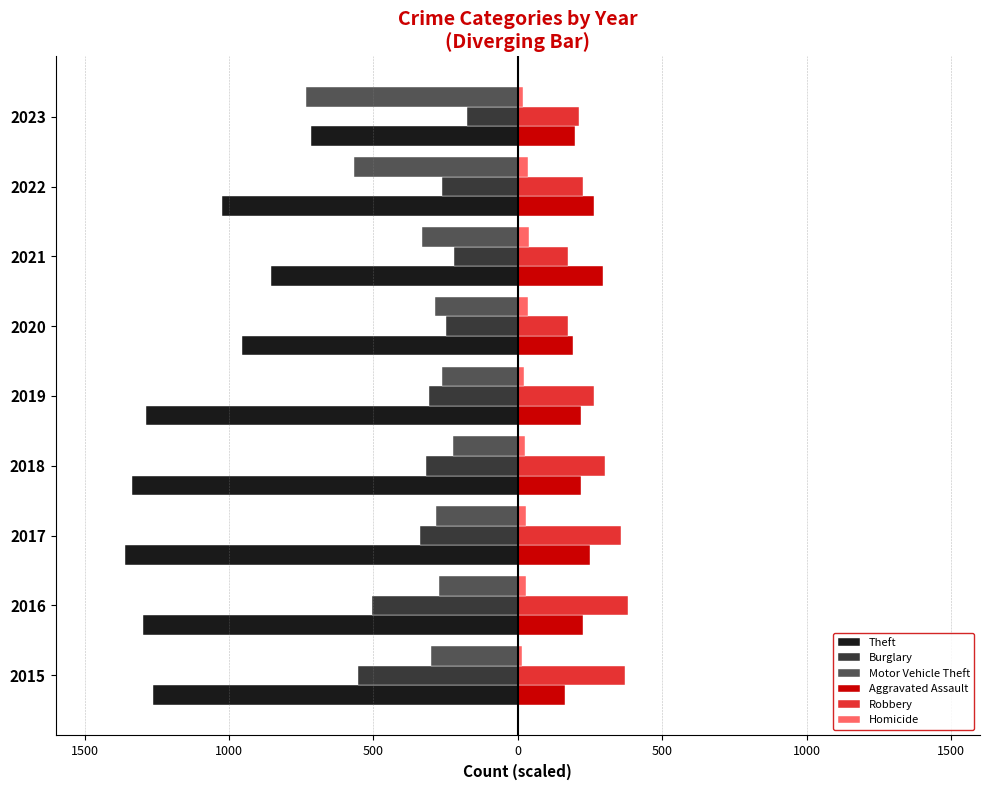

What are all the series names shown in the legend?

Theft, Burglary, Motor Vehicle Theft, Aggravated Assault, Robbery, Homicide